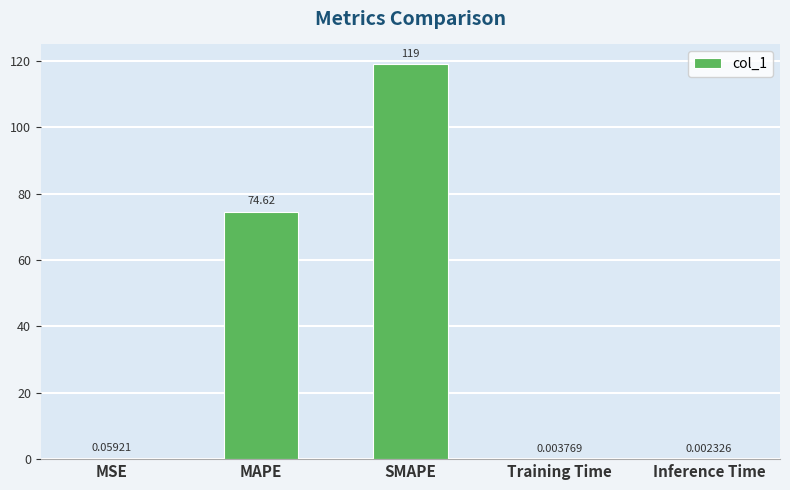

Which category has the highest value across all series?

SMAPE